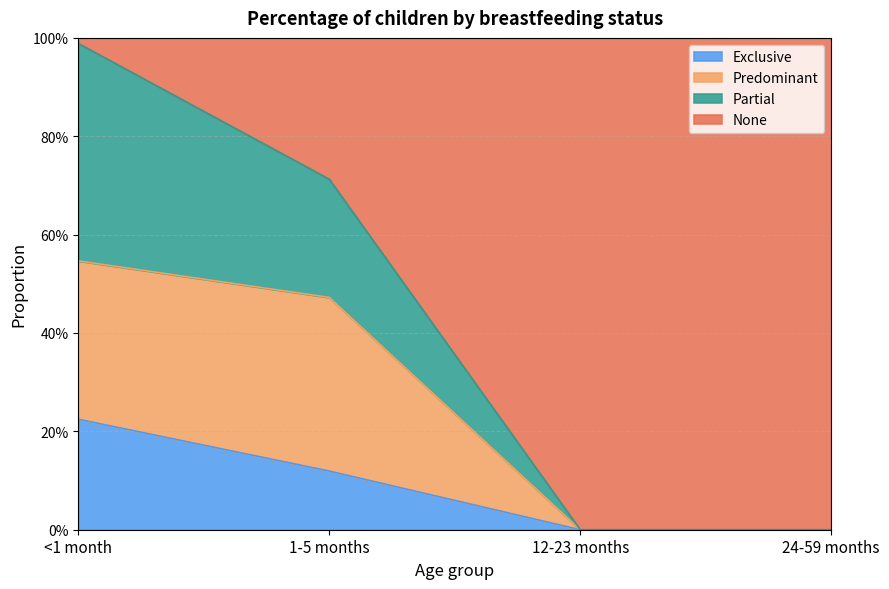

How many data points in Partial are above 0?

2